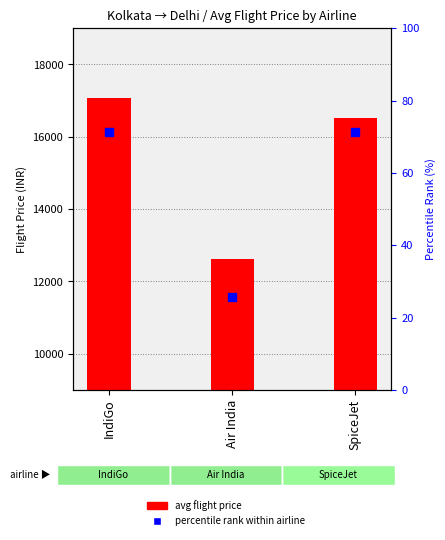

Which series has the largest Y range (max minus min)?

avg flight price